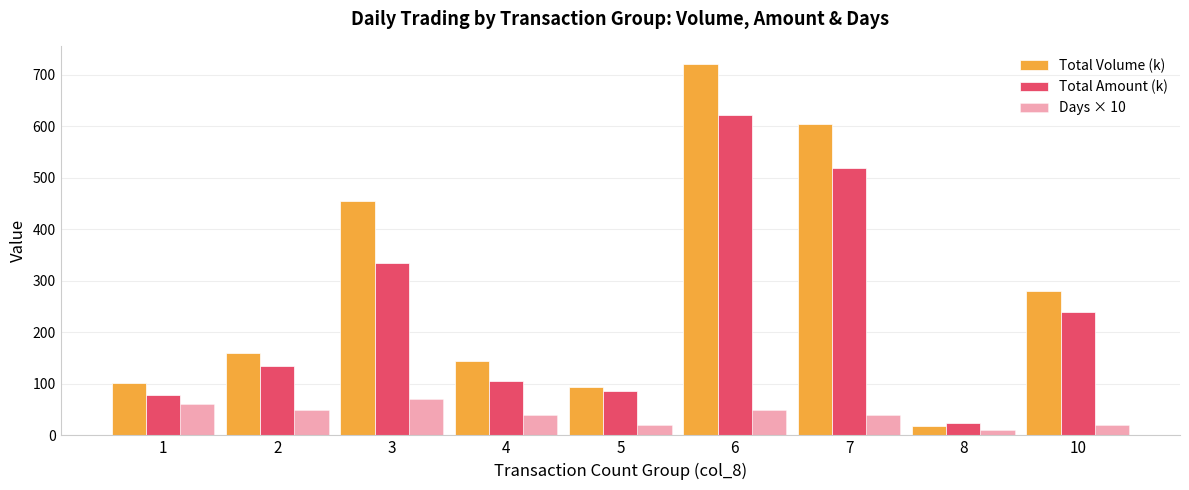

What is the average value of the Total Volume (k) series?

286.7